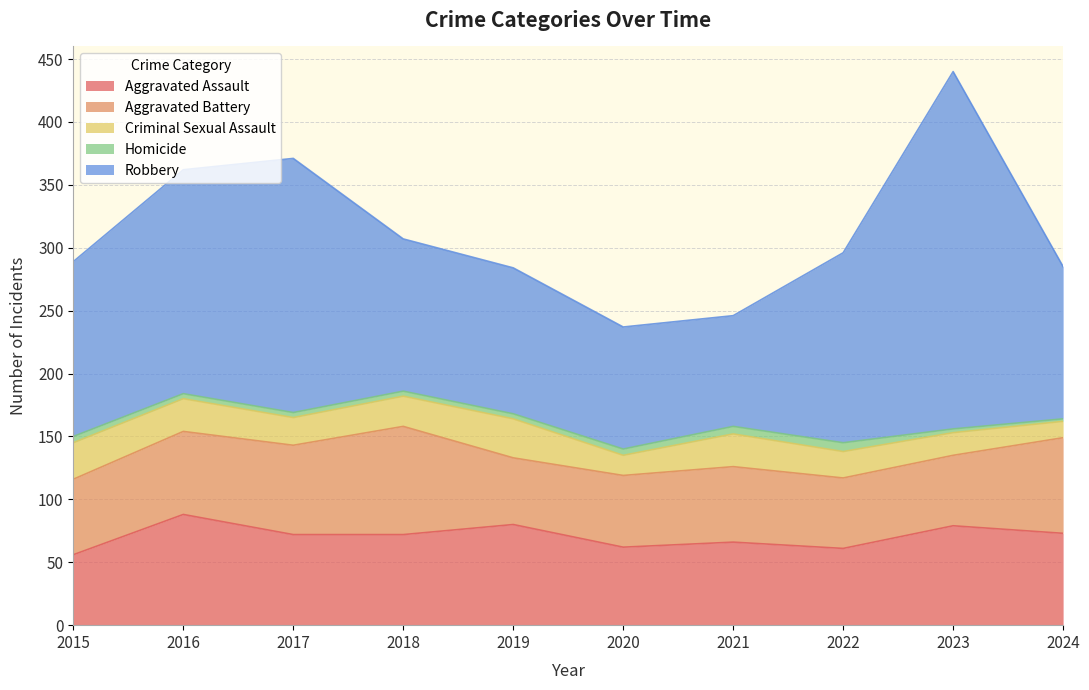

Reading left to right, transcribe all the data shown in this chart.

Aggravated Assault: 56	88	72	72	80	62	66	61	79	73
Aggravated Battery: 60	66	71	86	53	57	60	56	56	76
Criminal Sexual Assault: 29	26	22	24	31	16	26	21	18	13
Homicide: 5	4	4	4	4	5	6	7	3	2
Robbery: 139	178	202	121	116	97	88	151	284	121